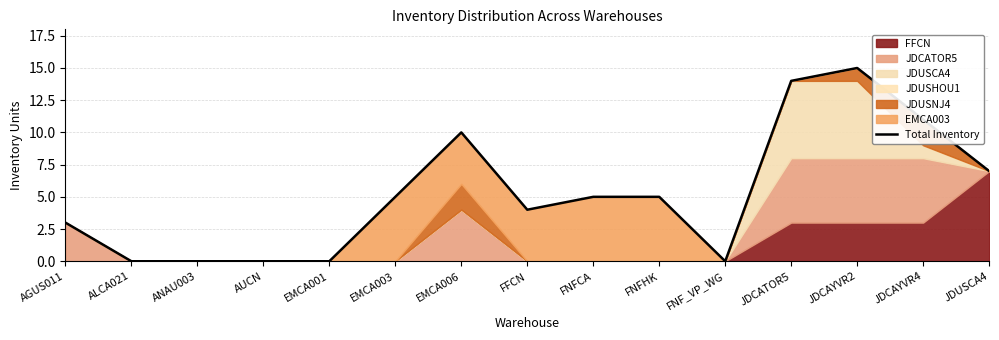

What is the average value?

5